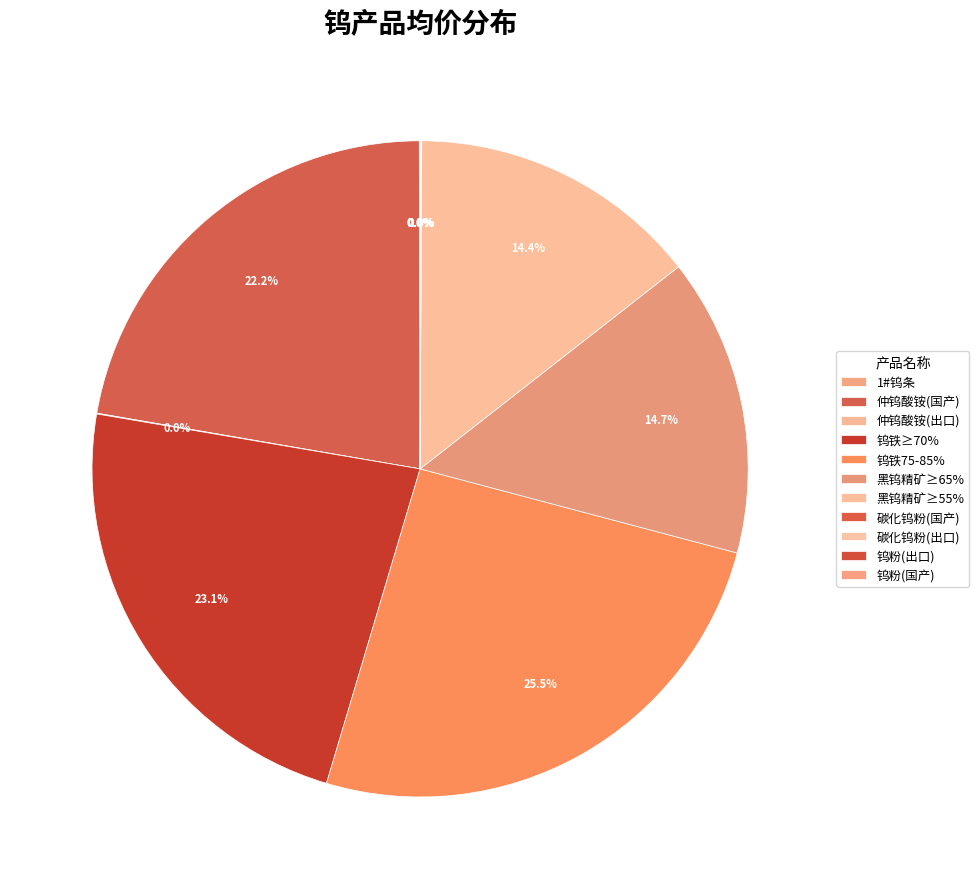

How many slices are in this pie chart?

11